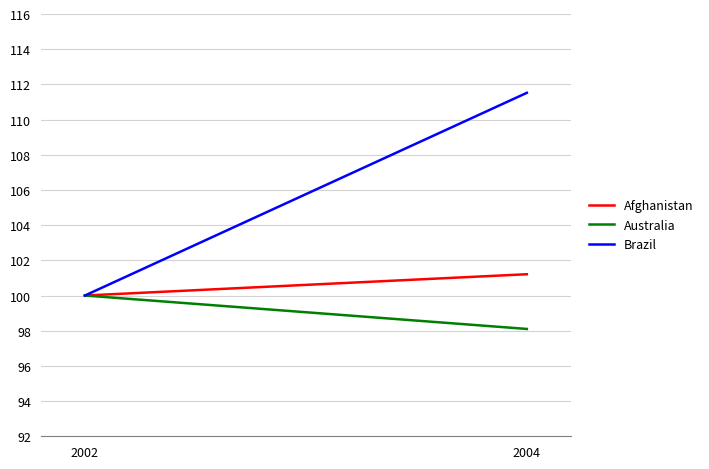

Which series has the largest total across all categories?

Brazil